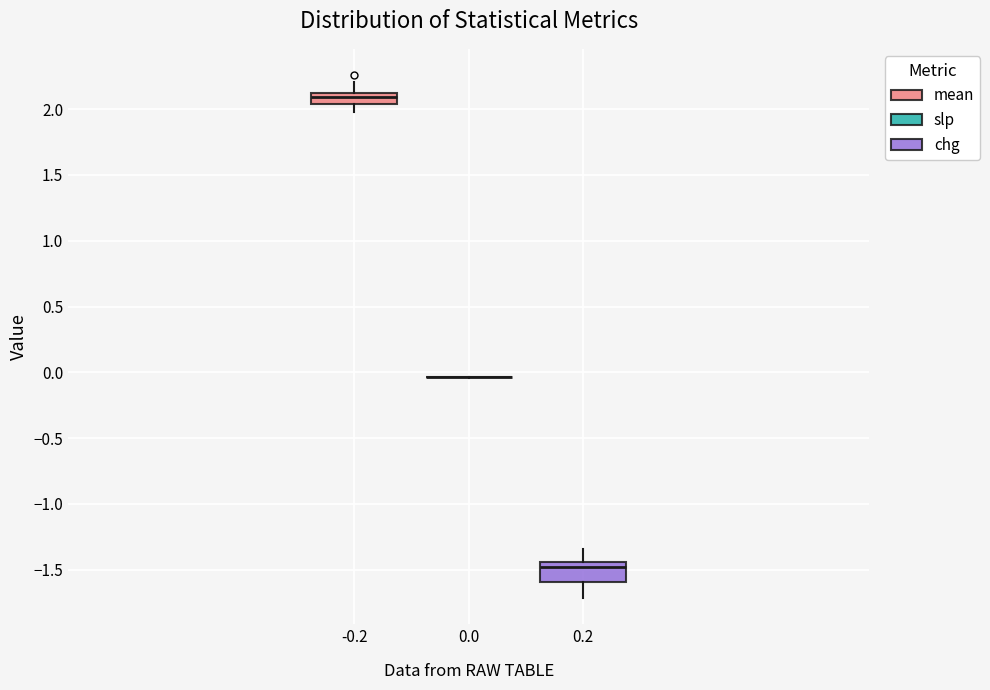

Which box is the tallest, from its lower edge to its upper edge?

0.2